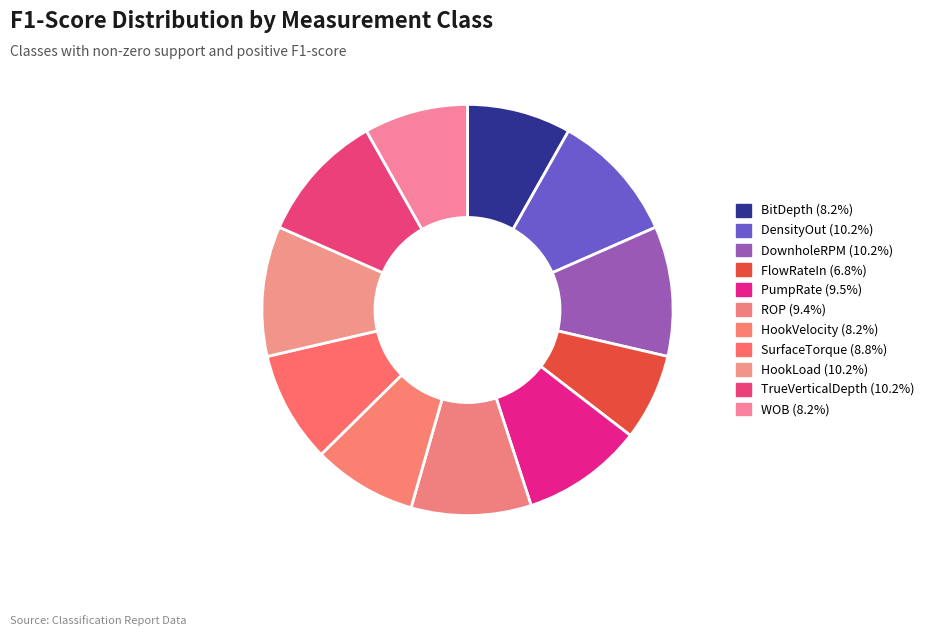

How many slices are in this pie chart?

11